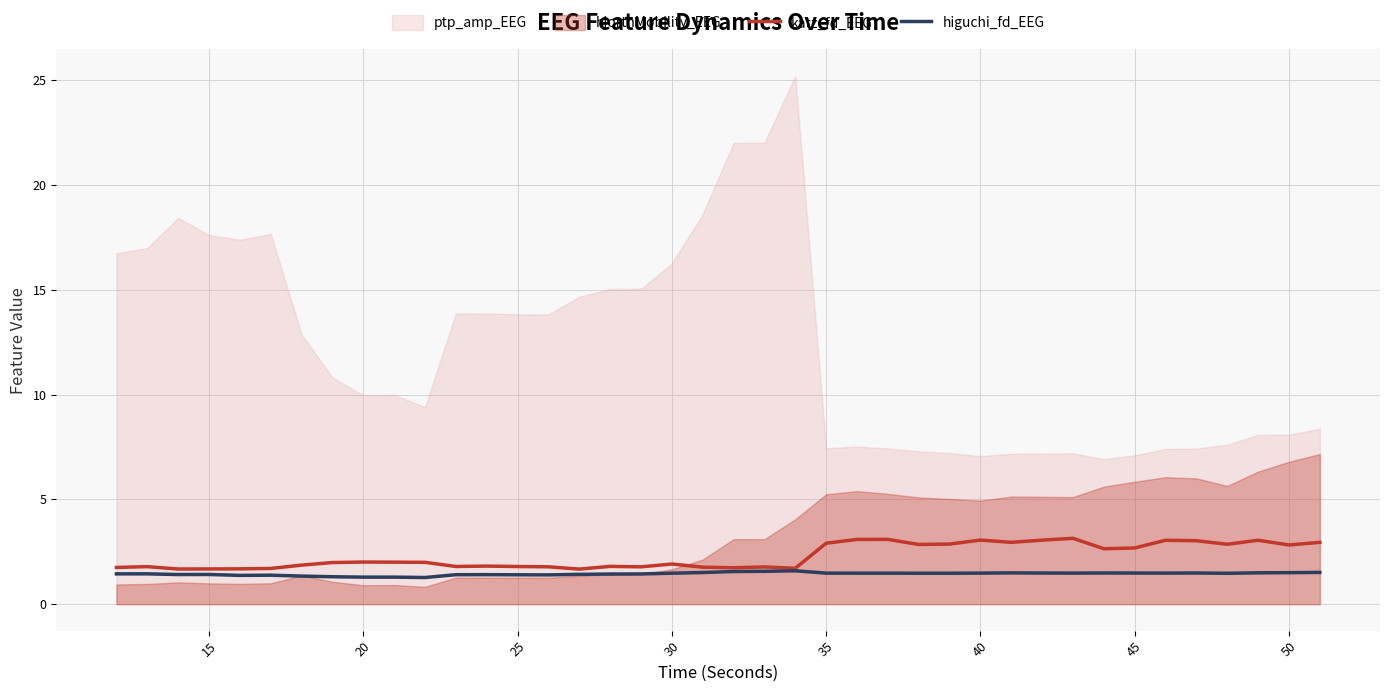

Is it true that katz_fd_EEG equals 0.9 at 20?

False